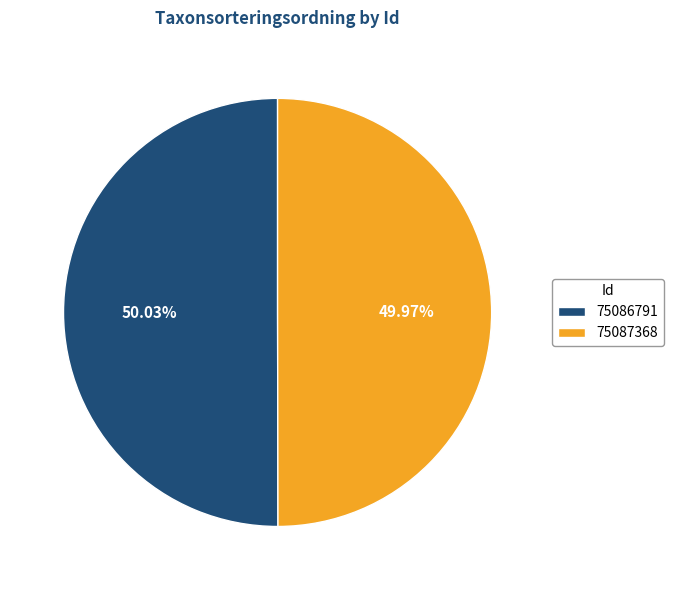

What percentage is the 75086791 slice, to the nearest percent?

50%